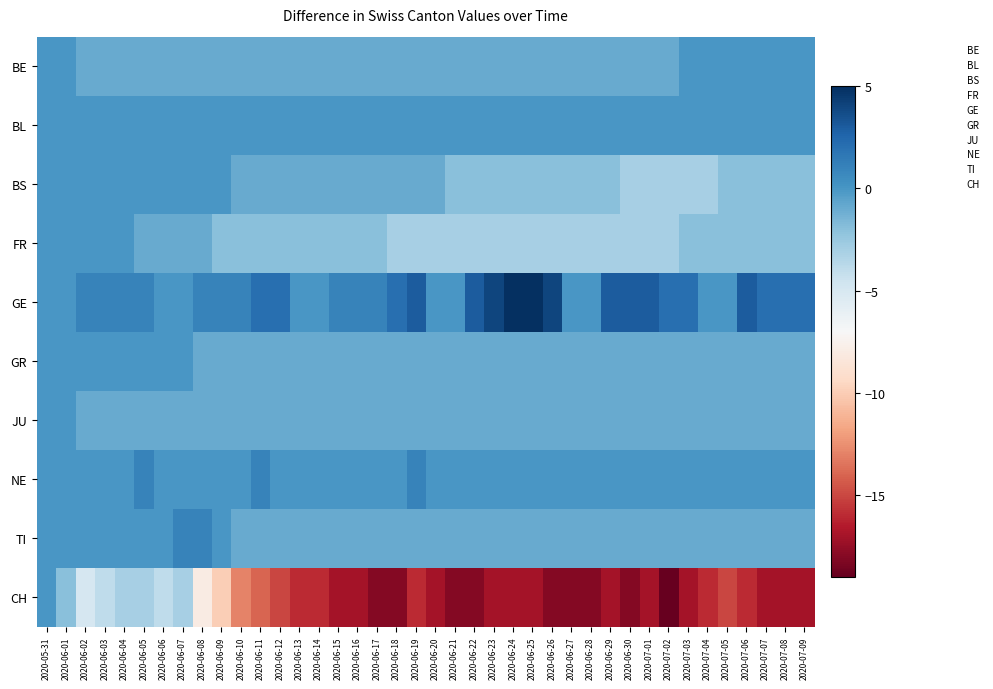

What is the greatest value displayed?

5